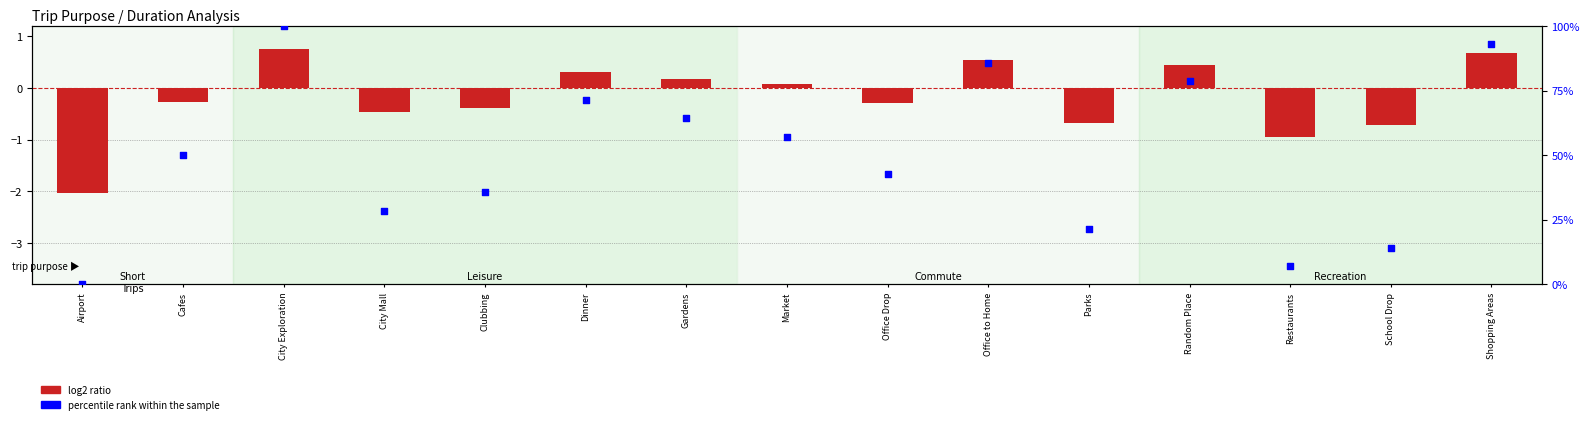

Is the value of percentile rank within the sample at Cafes greater than the value of log2 ratio at Parks?

Yes